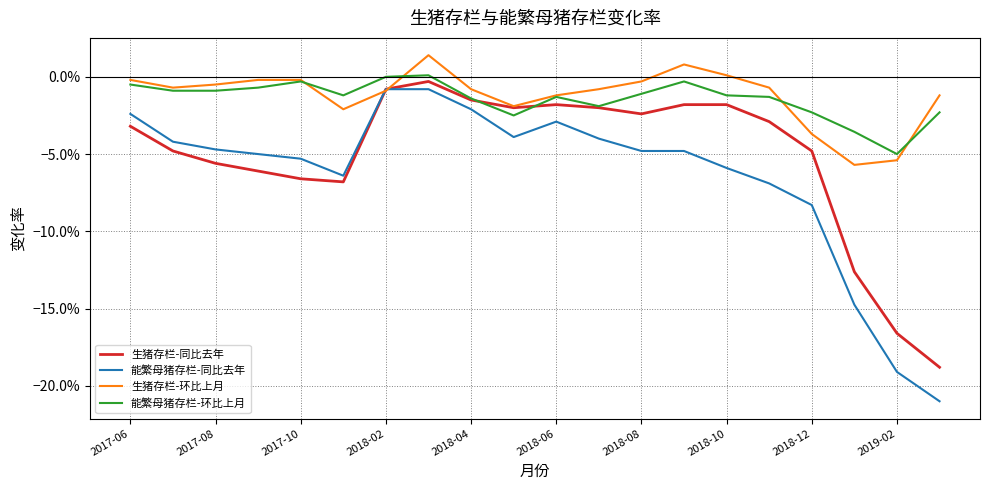

What are all the series names shown in the legend?

生猪存栏-同比去年, 能繁母猪存栏-同比去年, 生猪存栏-环比上月, 能繁母猪存栏-环比上月